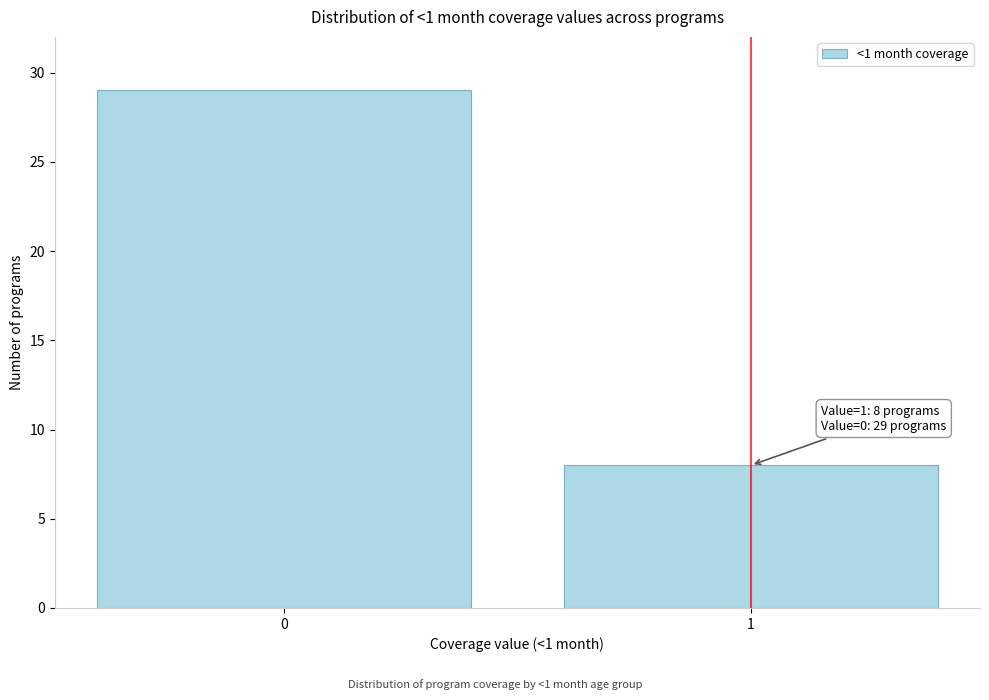

Reading left to right, extract all data points from this chart.

0=29	1=8